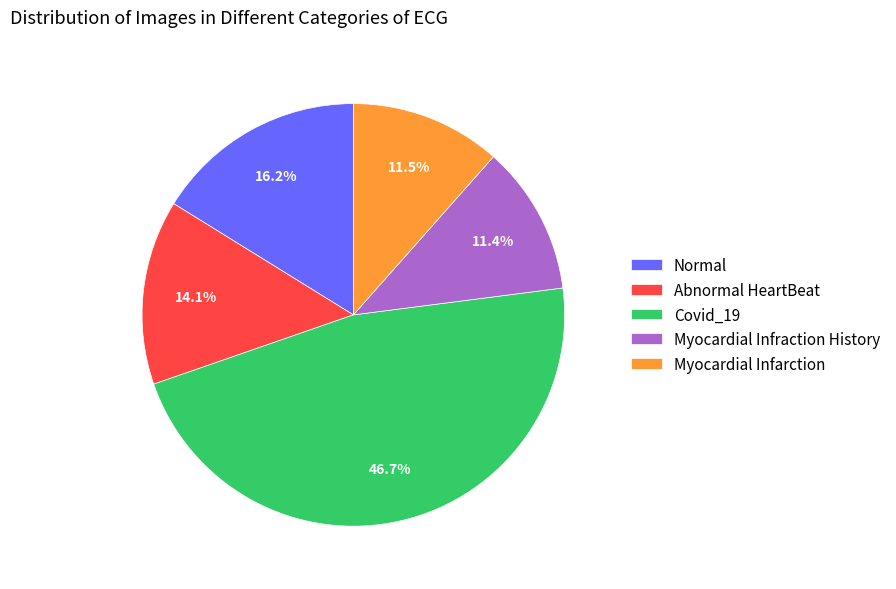

Which has a higher value, Myocardial Infraction History or Covid_19?

Covid_19